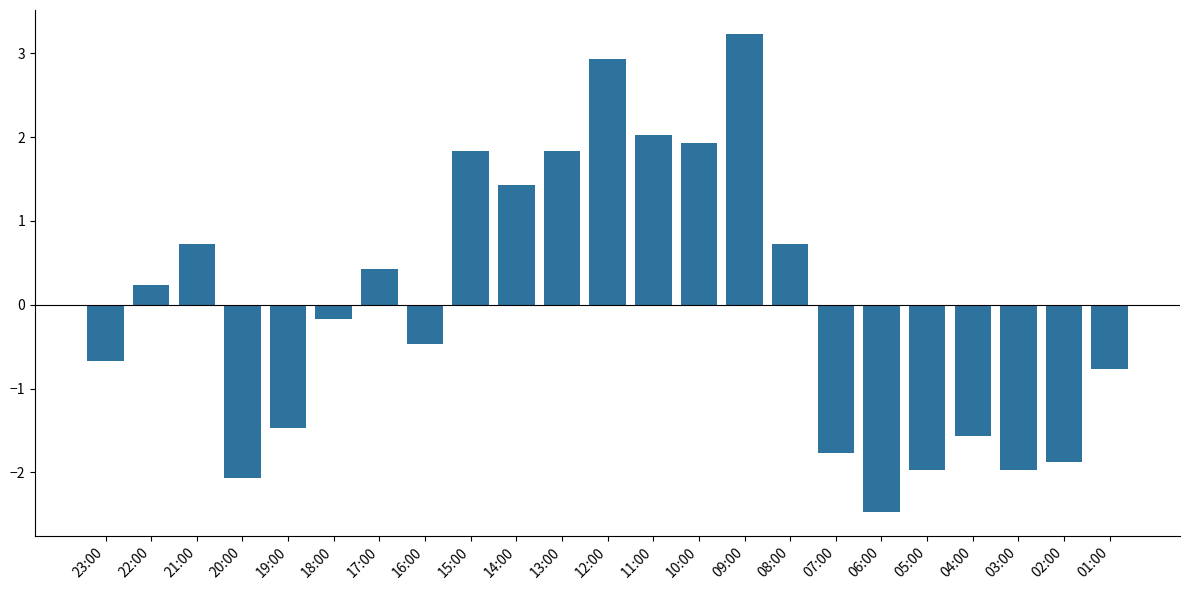

What is the difference between the values at 14:00 and 09:00?

1.8